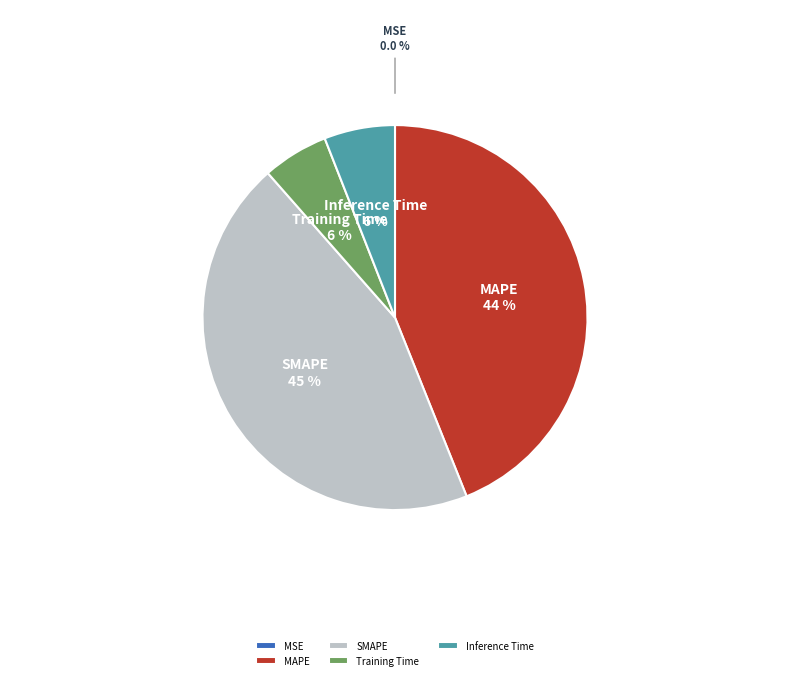

To the nearest percent, what is the combined percentage of SMAPE and Inference Time?

51%